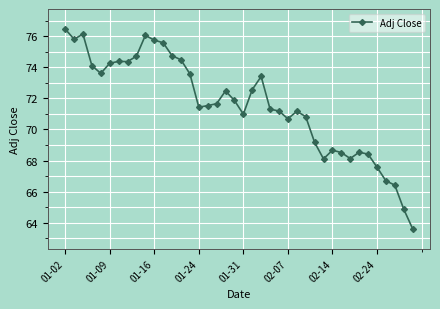

What is the smallest value displayed?

63.6